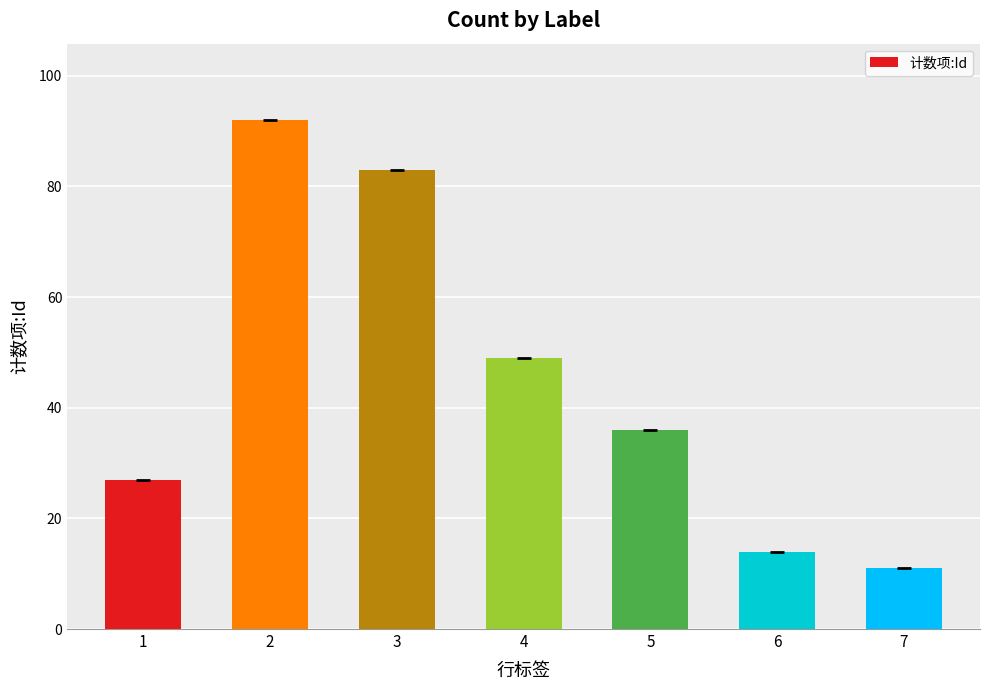

Does the chart contain any negative values?

No